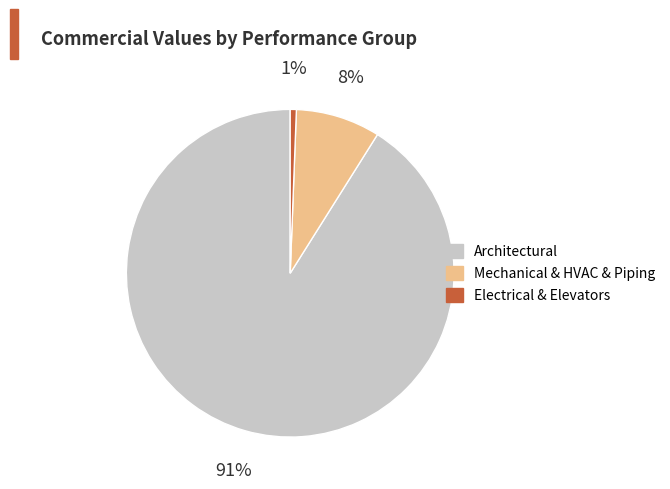

To the nearest percent, what is the average slice percentage?

33%